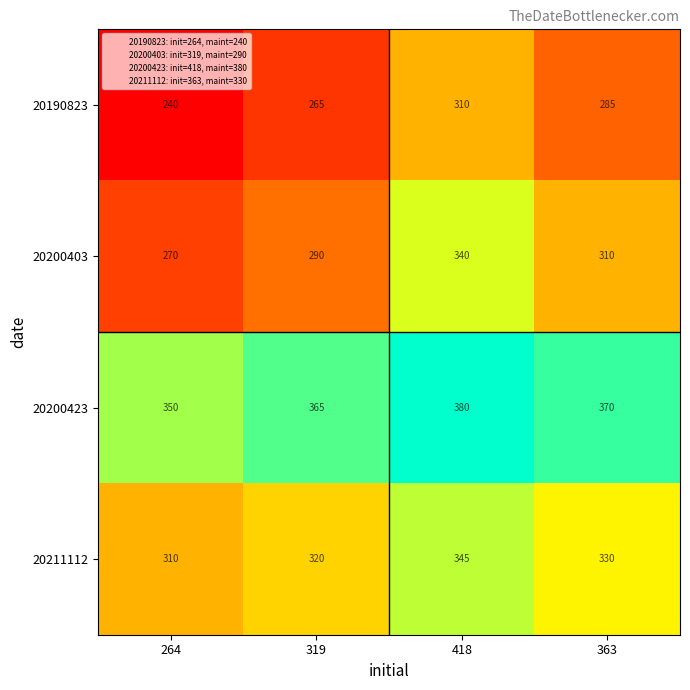

Rank the categories by 20200423 value from highest to lowest.

418, 363, 319, 264